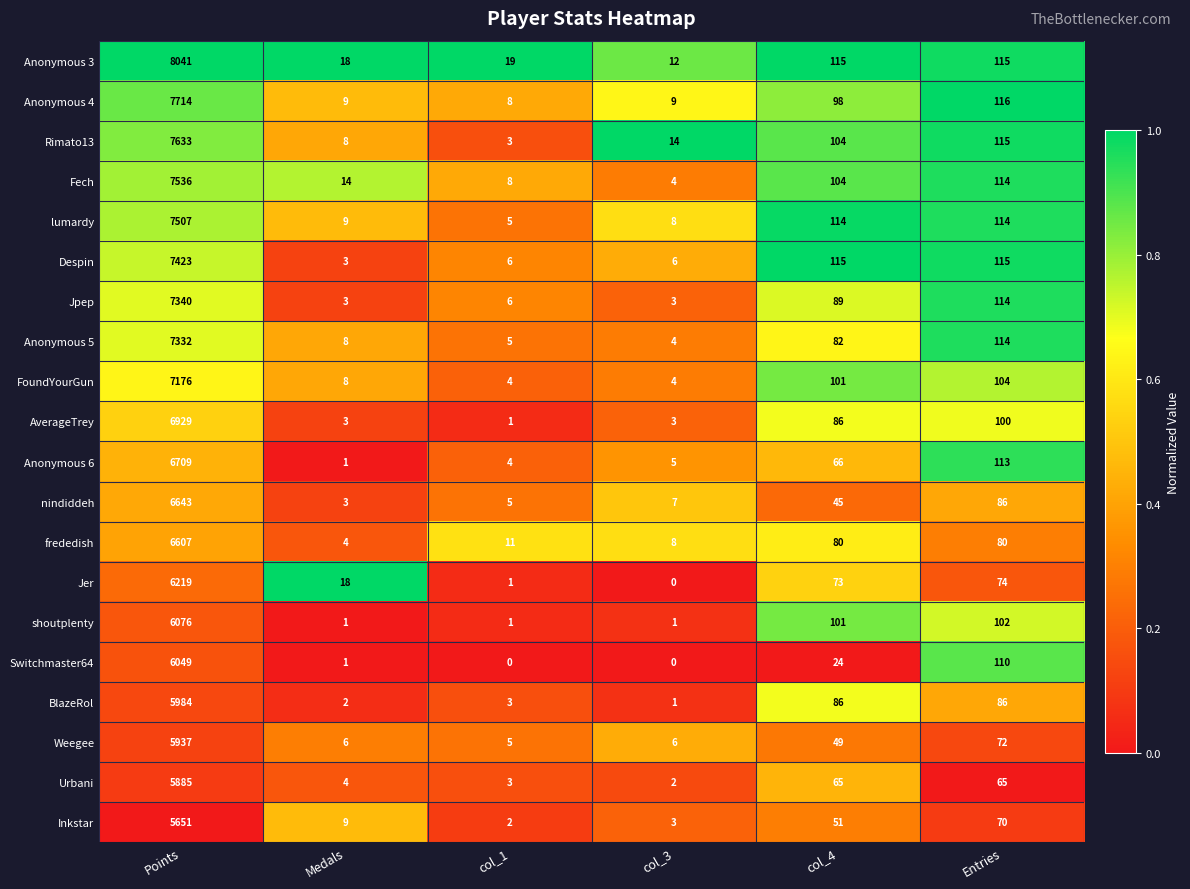

What is the maximum value shown in the chart?

8041